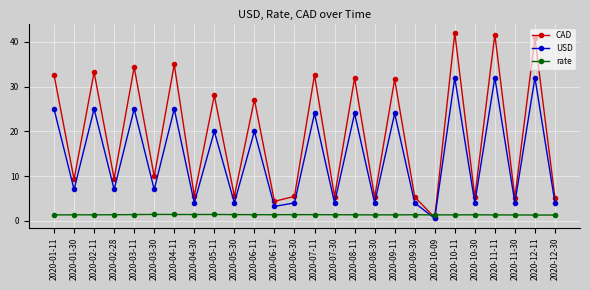

Rank the series by their maximum value, from lowest to highest.

rate, USD, CAD